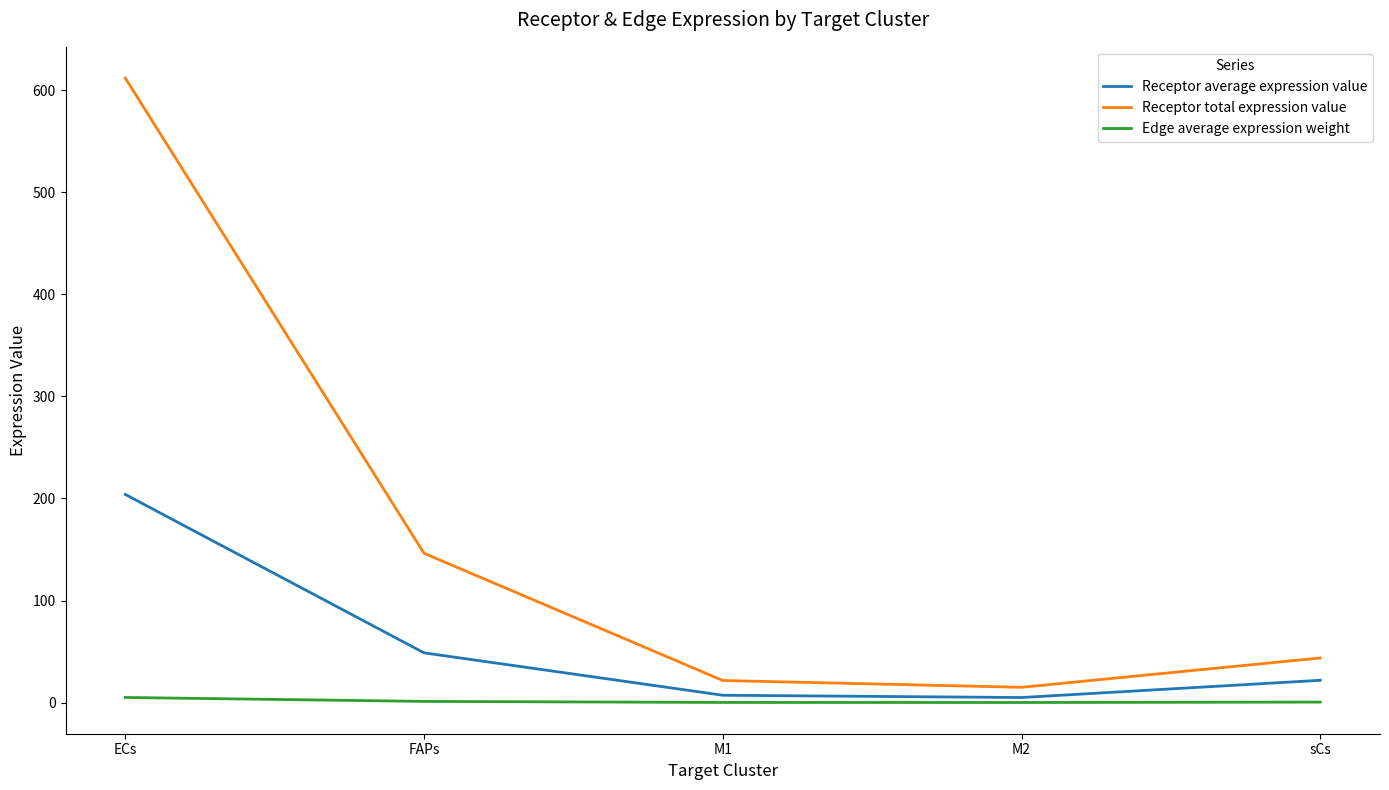

At which label is Receptor total expression value closest to 313?

FAPs